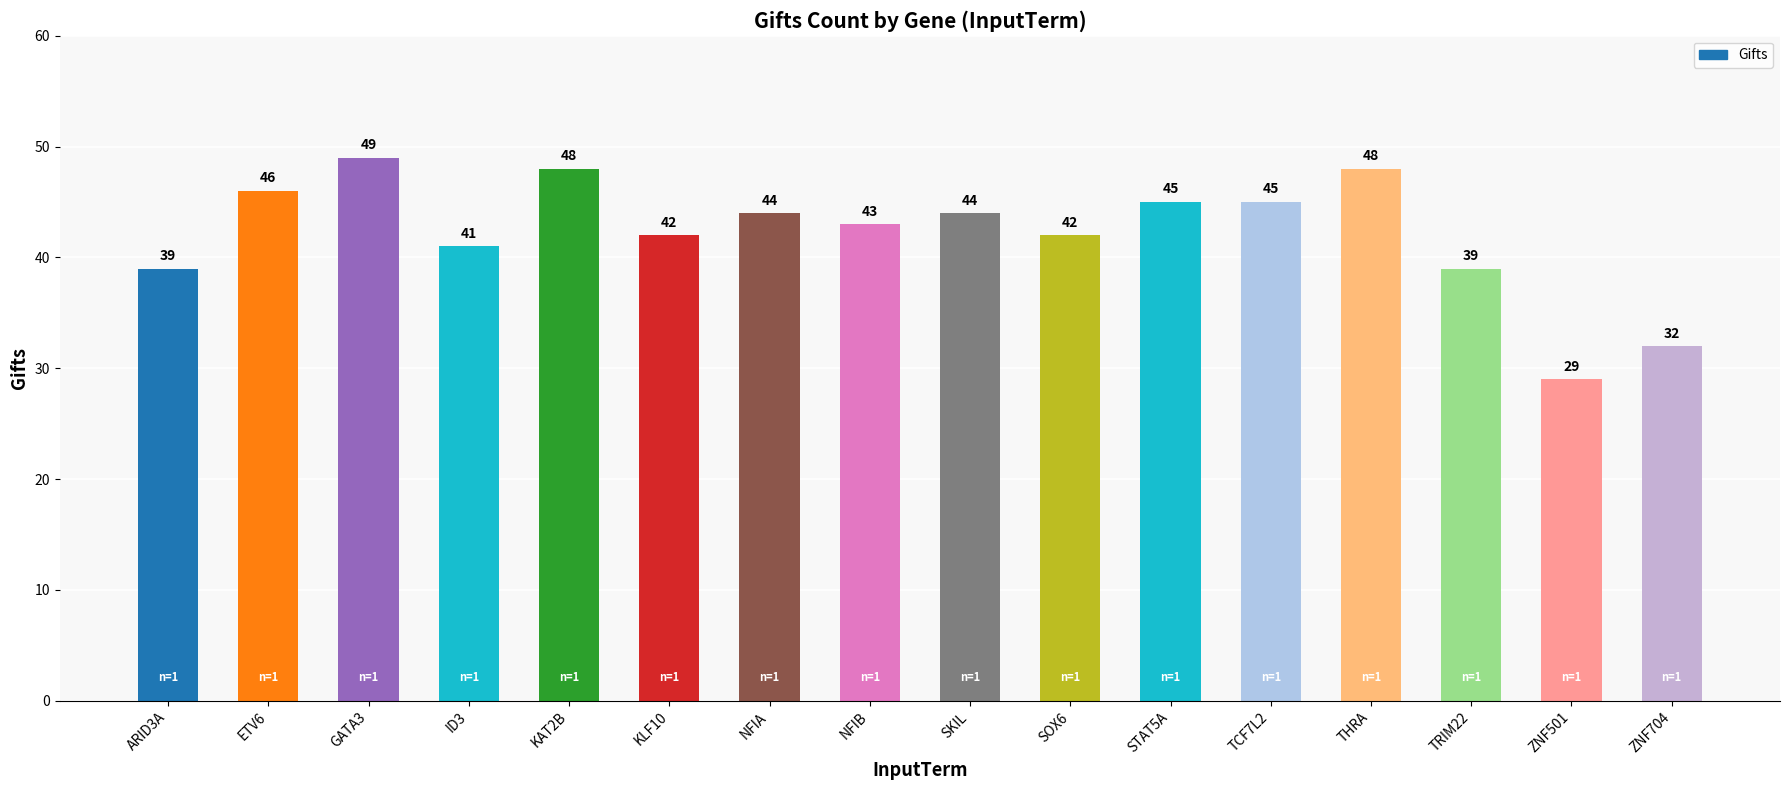

At which category does the chart reach its peak across all series?

GATA3